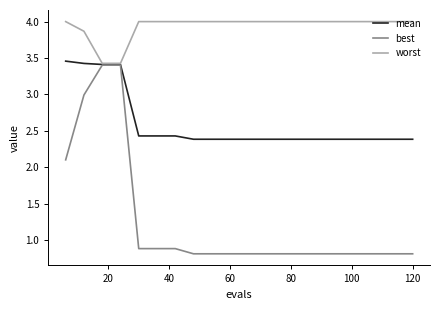

Which series has the widest spread of values?

best